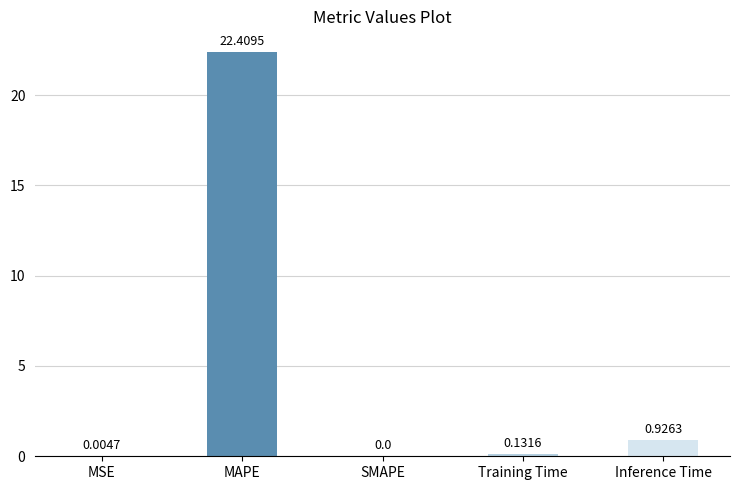

What is the difference between the values at Training Time and Inference Time?

0.8